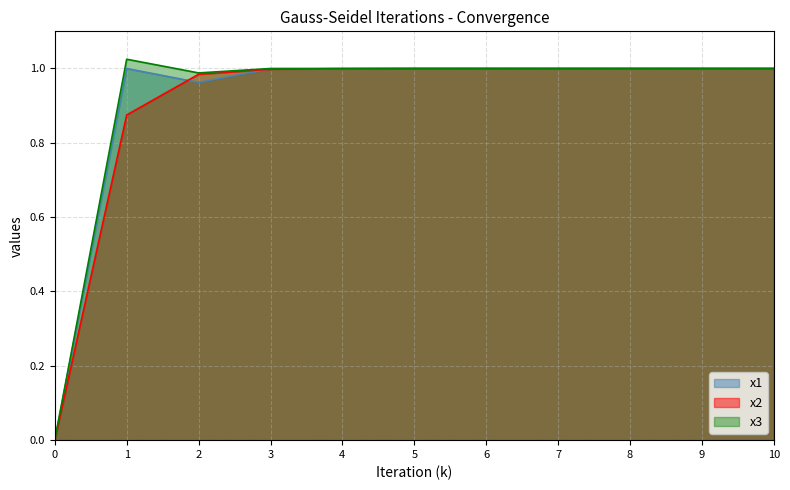

Which series has the widest spread of values?

x3